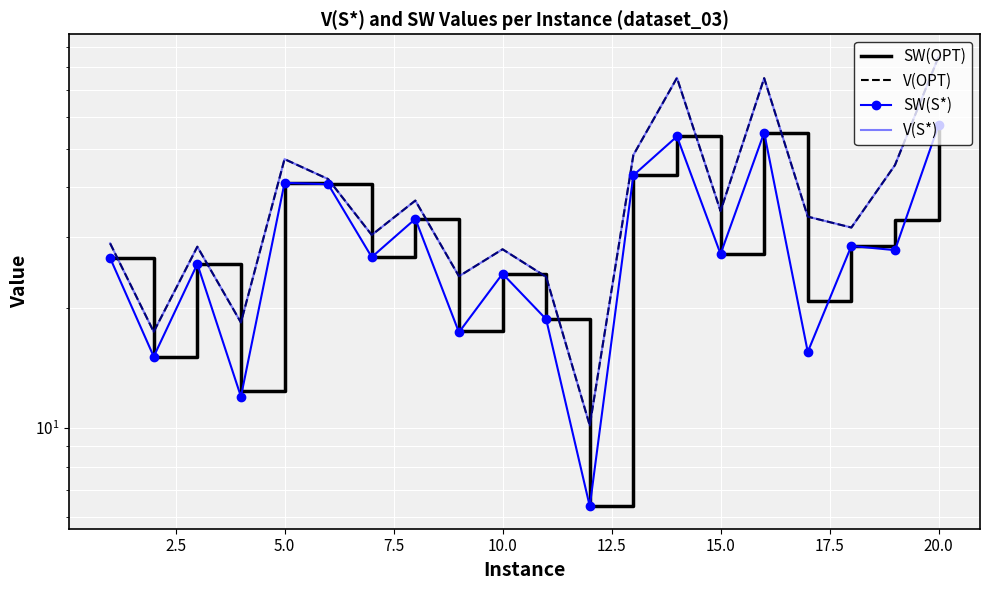

Reading left to right, transcribe all the data shown in this chart.

SW(OPT): 26.6	15.1	25.7	12.4	41.1	40.7	26.8	33.4	17.5	24.3	18.7	6.4	42.9	53.7	27.2	54.8	20.8	28.5	33.1	57.3
V(OPT): 29.0	17.4	28.4	18.4	47.1	42.0	30.4	37.1	24.0	28.0	23.9	10.1	48.2	75.2	34.9	75.1	33.8	31.7	45.5	84.9
SW(S*): 26.6	15.1	25.7	12.0	41.1	40.7	26.8	33.4	17.4	24.3	18.7	6.4	42.9	53.7	27.2	54.8	15.5	28.5	27.9	57.3
V(S*): 29.0	17.4	28.4	18.4	47.1	42.0	30.4	37.1	24.0	28.0	23.9	10.1	48.2	75.2	34.9	75.1	33.8	31.7	45.5	84.9